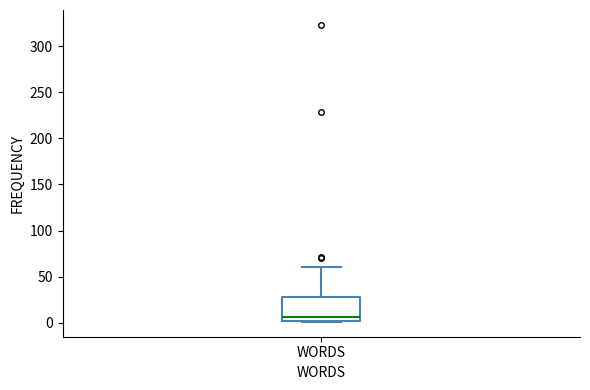

Transcribe this box plot: give where the median line is, the range the box spans, and where the two whiskers end, as read against the y-axis. The values are not printed on the chart, so give them approximately, as read against the axis.

median 5, box 0 to 30, whiskers 0 to 60